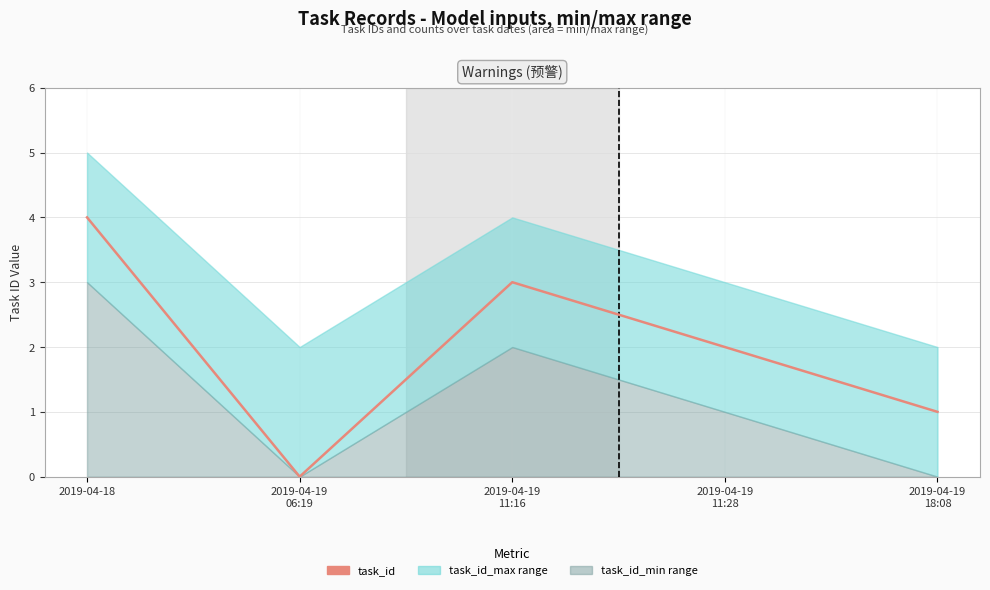

Rank the categories by value from lowest to highest.

2019-04-19
06:19, 2019-04-19
18:08, 2019-04-19
11:28, 2019-04-19
11:16, 2019-04-18